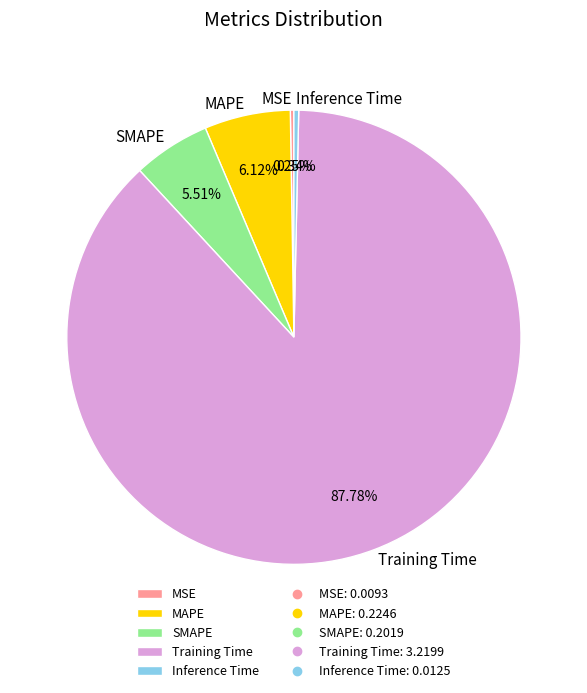

To the nearest percent, what percentage of the pie is Training Time?

88%